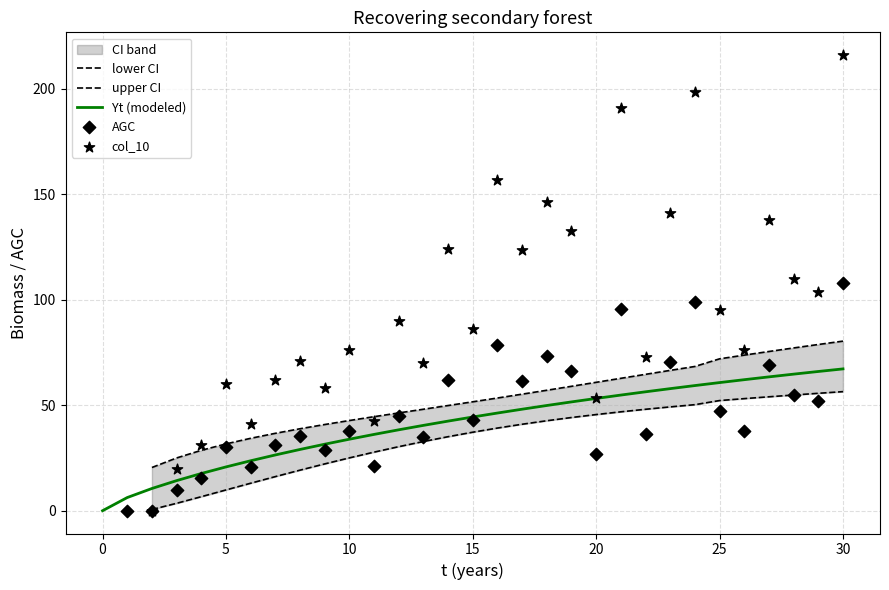

What is the change in value from 18 to 27?

+13.6